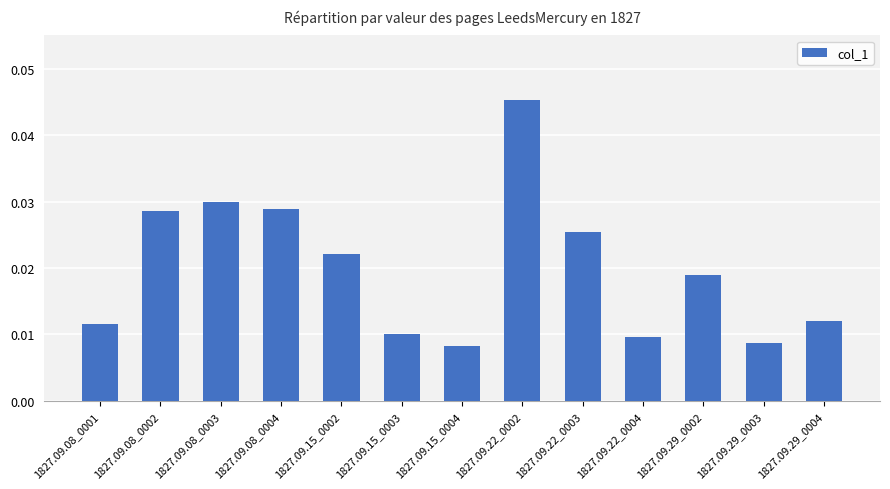

Which label corresponds to the largest value in the chart?

1827.09.22_0002